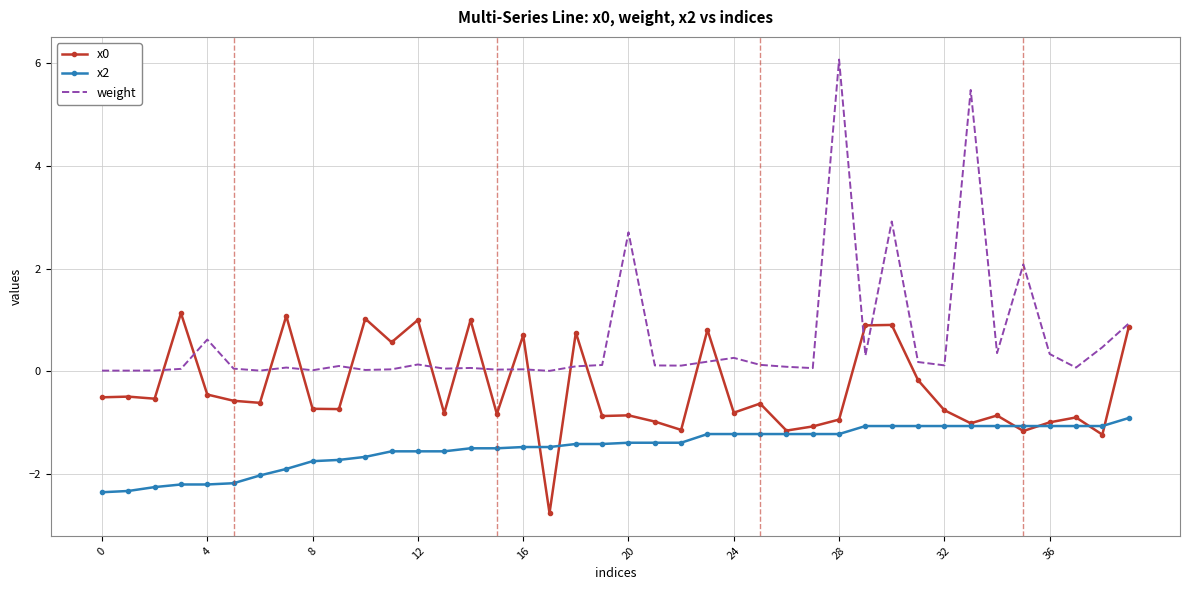

Which series has the largest range (max minus min)?

weight